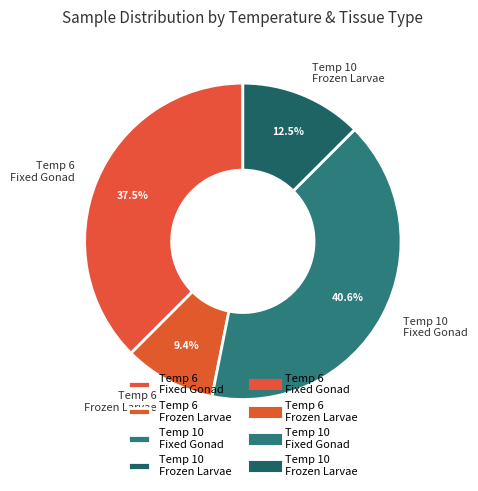

Rank the categories by value from highest to lowest.

Temp 10 Fixed Gonad, Temp 6 Fixed Gonad, Temp 10 Frozen Larvae, Temp 6 Frozen Larvae